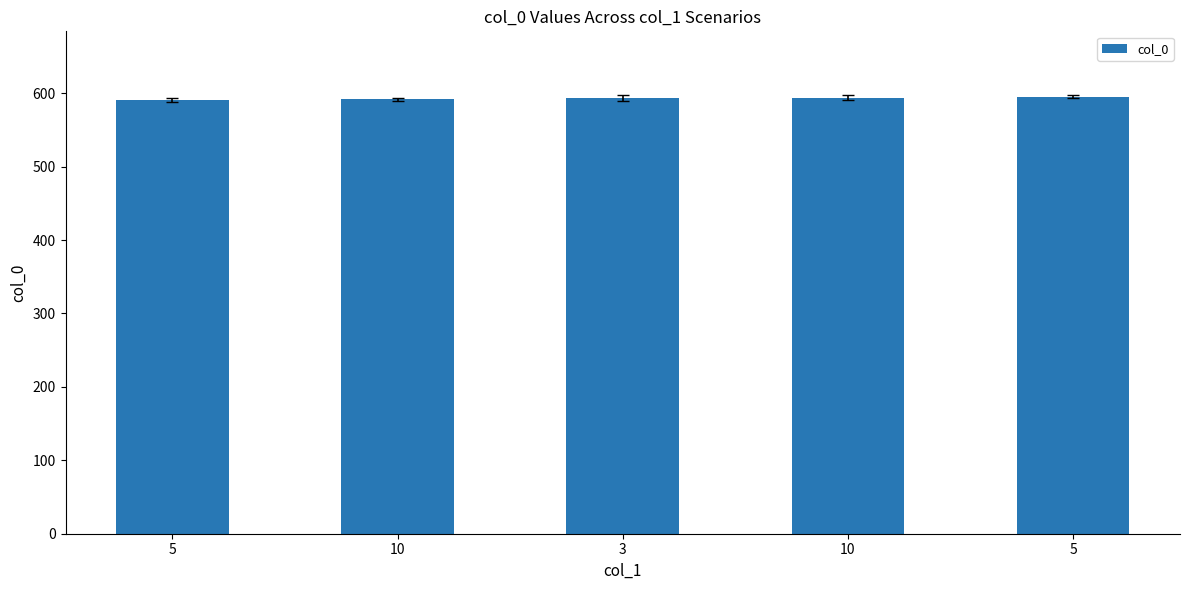

How many bars are there in total?

5